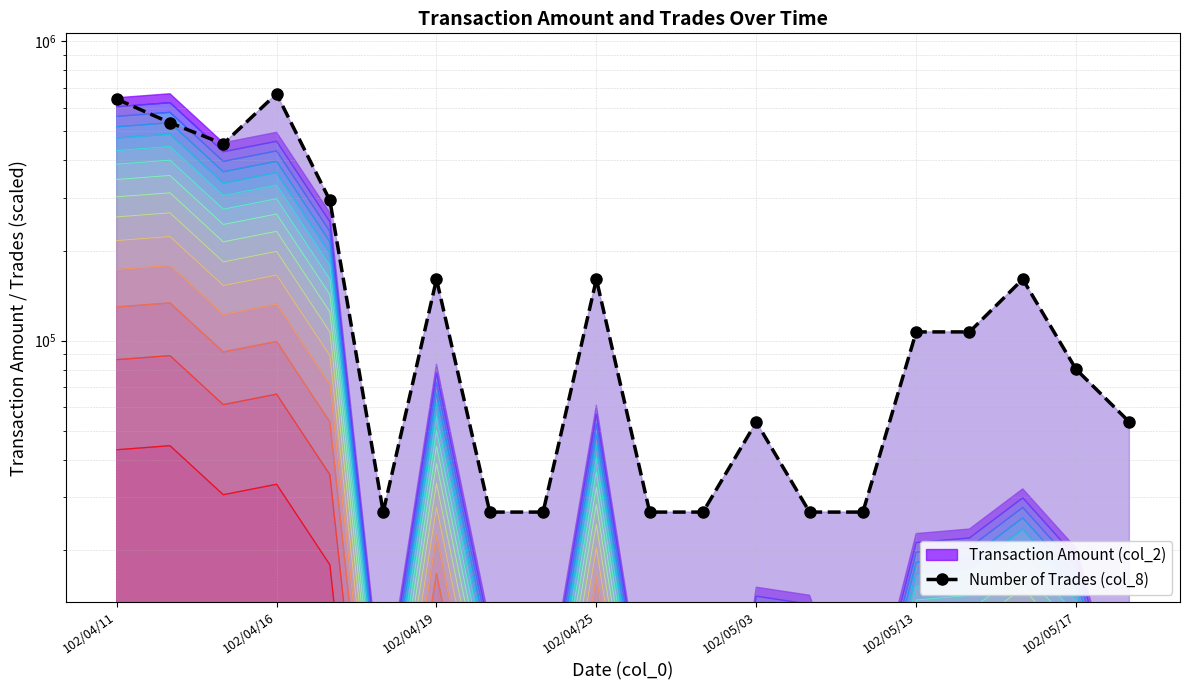

Reading right to left, transcribe all the data shown in this chart.

53464.8	80197.2	160394.4	106929.6	106929.6	26732.4	26732.4	53464.8	26732.4	26732.4	160394.4	26732.4	26732.4	160394.4	26732.4	294056.4	668310.0	454450.8	534648.0	641577.6